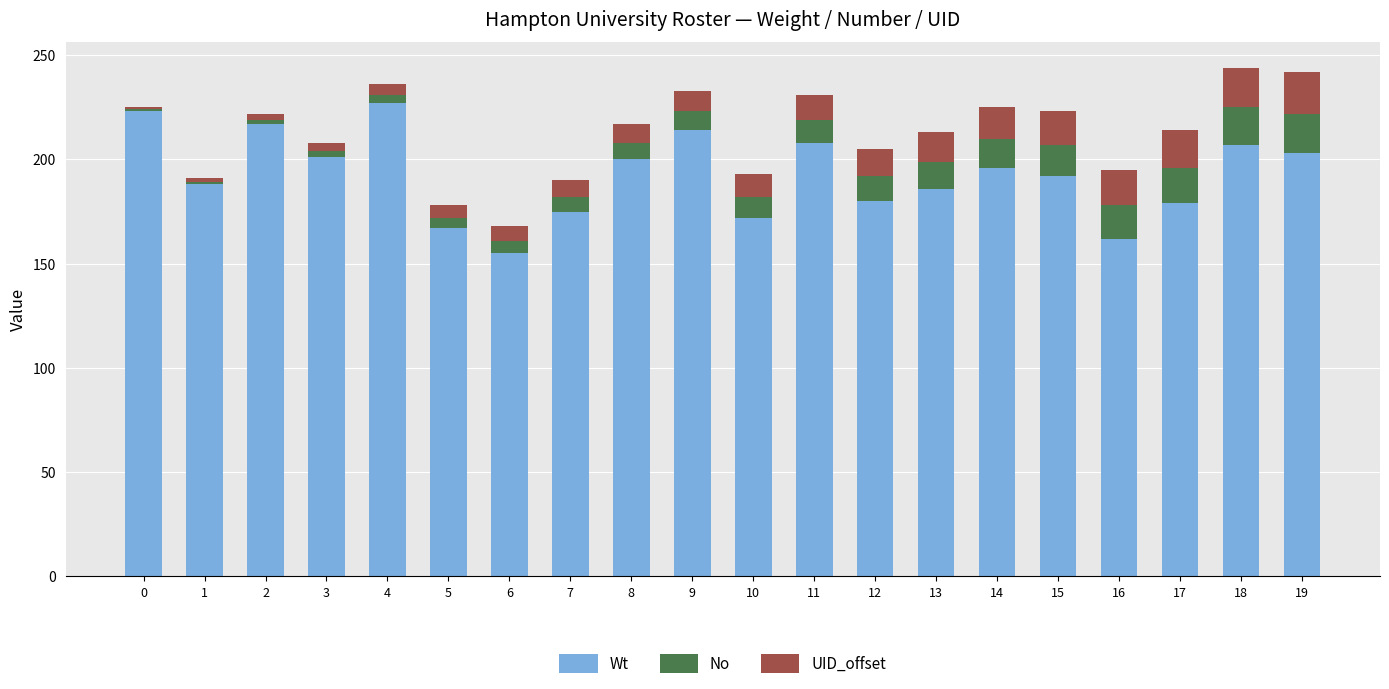

What is the value of the Wt bar at the 16th from the left?

192